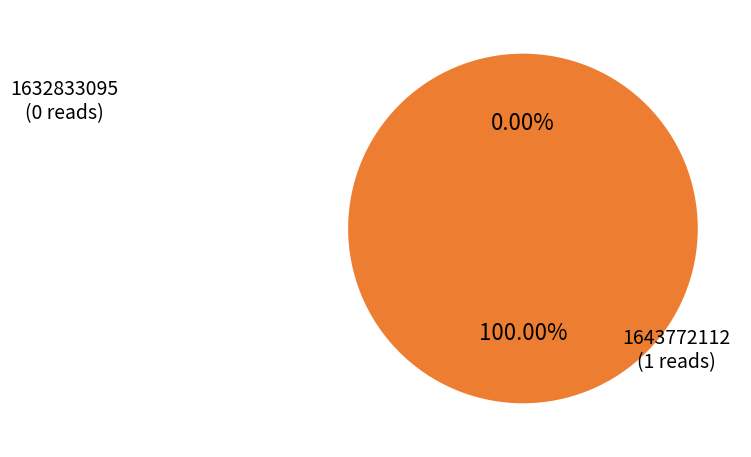

What is the change in value from 1632833095 to 1643772112?

+1